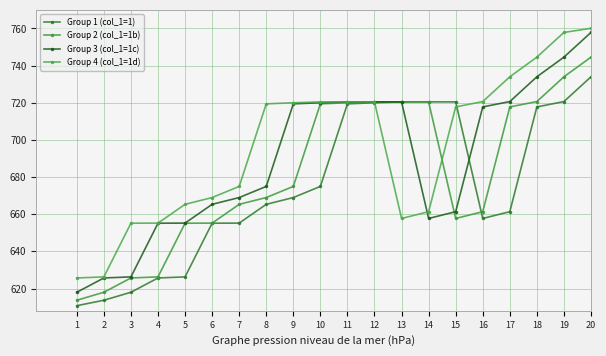

What is the value of the Group 3 (col_1=1c) point at the 6th from the left?

665.3